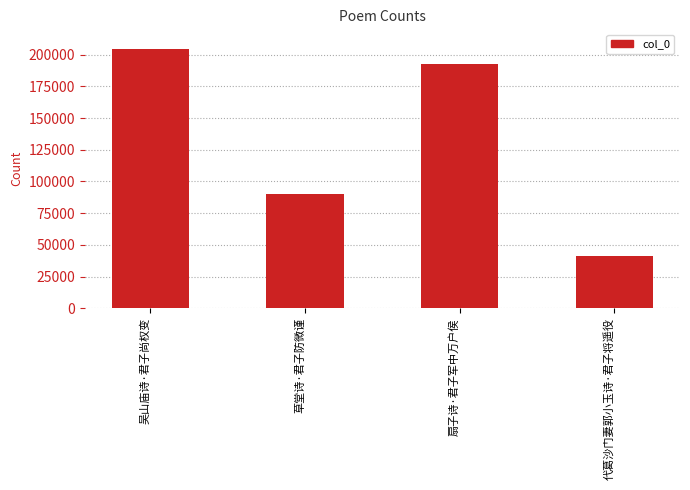

How many data points does each series have?

4